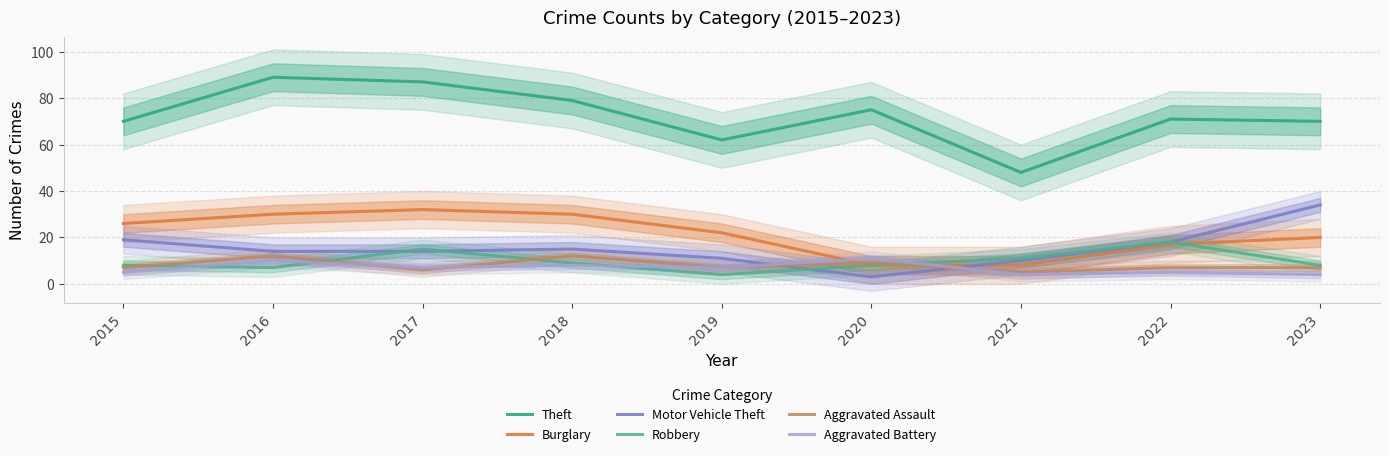

Rank the series at 2019 from highest to lowest value.

Theft, Burglary, Motor Vehicle Theft, Aggravated Assault, Aggravated Battery, Robbery